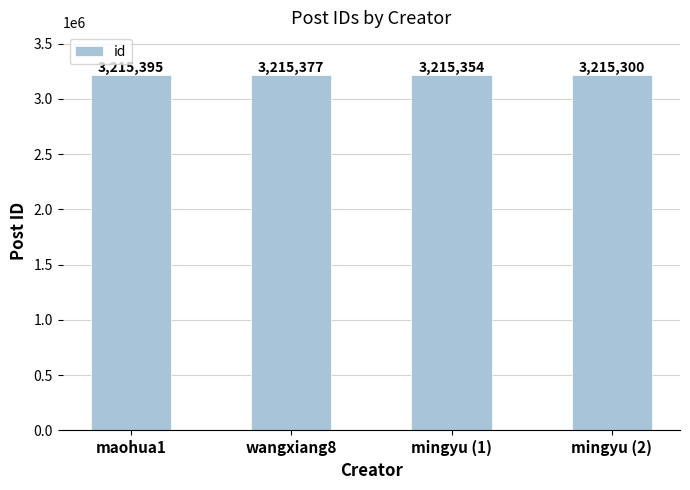

What is the difference between the maximum and second lowest values?

41